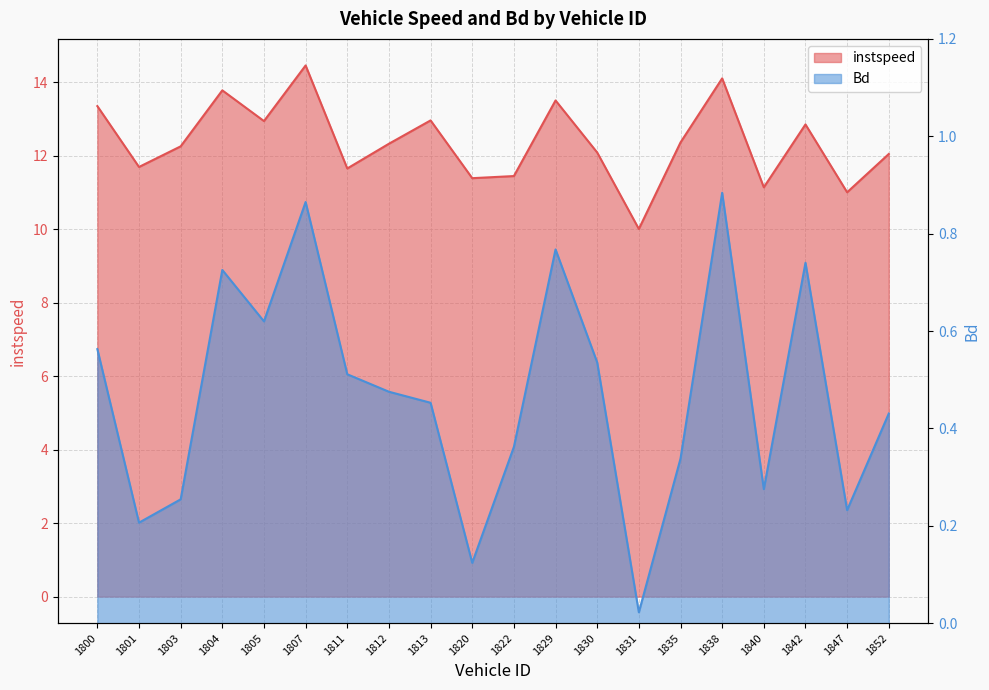

Reading right to left, extract all data points from this chart.

instspeed: 1852=12.1	1847=11.0	1842=12.9	1840=11.1	1838=14.1	1835=12.4	1831=10.0	1830=12.1	1829=13.5	1822=11.5	1820=11.4	1813=13.0	1812=12.3	1811=11.7	1807=14.5	1805=12.9	1804=13.8	1803=12.3	1801=11.7	1800=13.4
Bd: 1852=0.4	1847=0.2	1842=0.7	1840=0.3	1838=0.9	1835=0.3	1831=0.0	1830=0.5	1829=0.8	1822=0.4	1820=0.1	1813=0.5	1812=0.5	1811=0.5	1807=0.9	1805=0.6	1804=0.7	1803=0.3	1801=0.2	1800=0.6